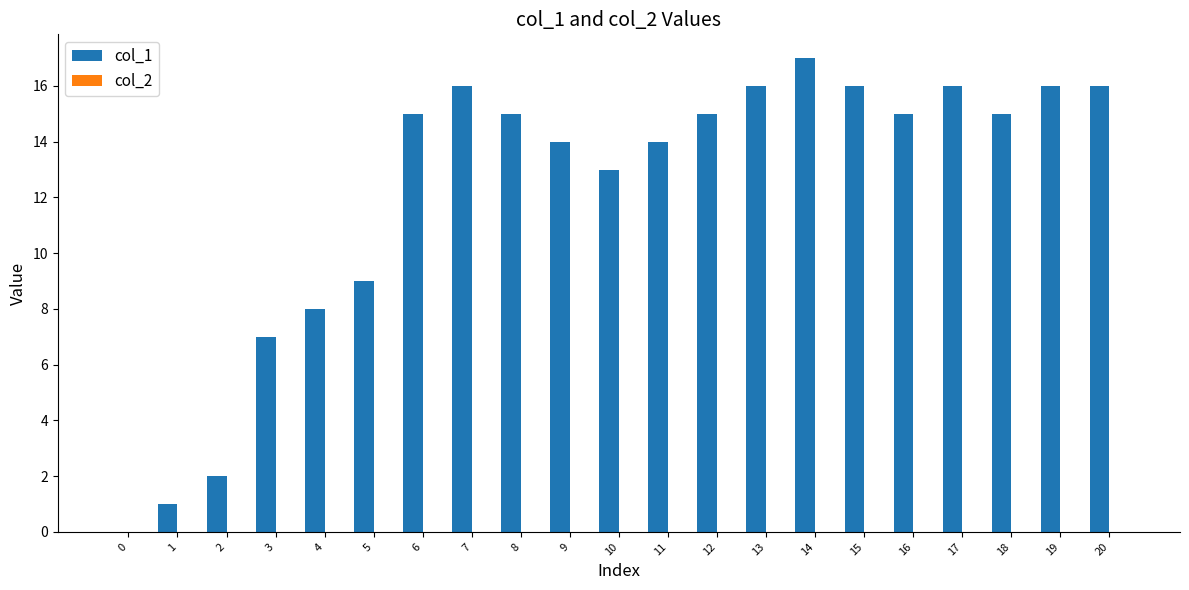

How many distinct data groups are displayed?

1